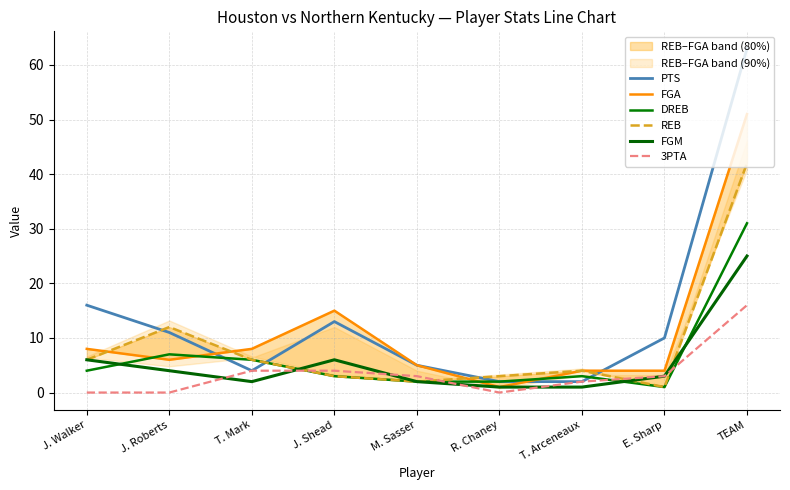

Which series has the largest range (max minus min)?

PTS